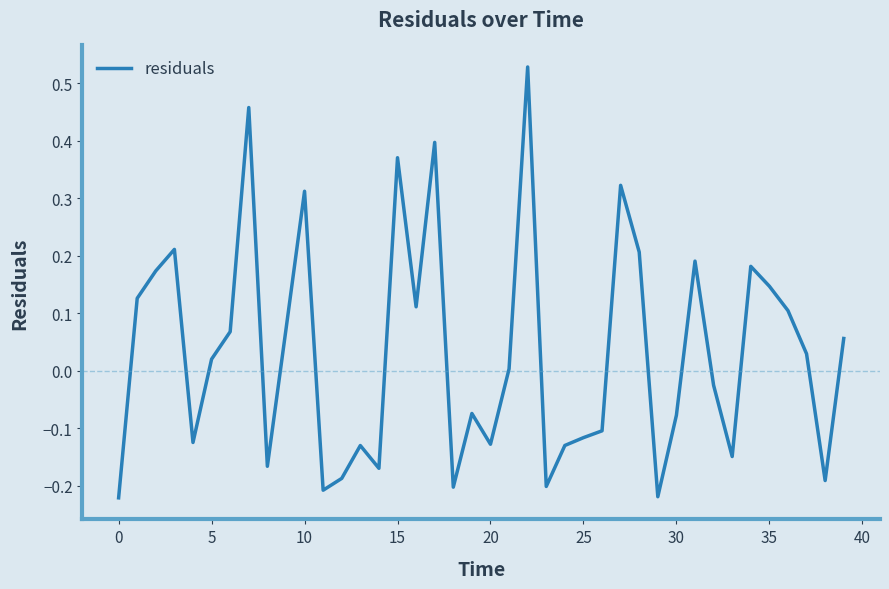

What is the difference between the maximum and minimum values?

0.7